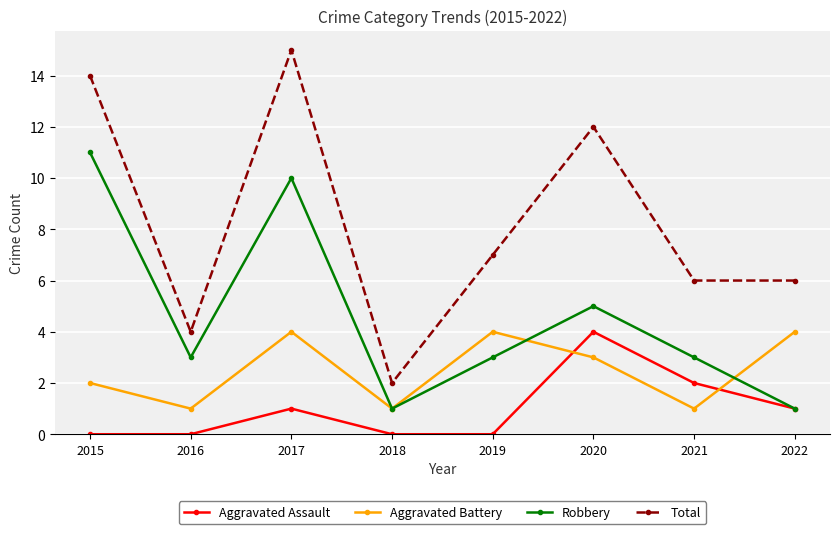

Which series has the widest spread of values?

Total